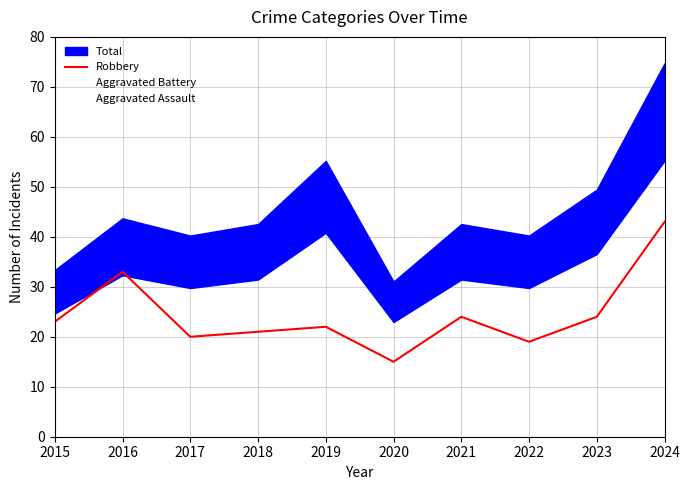

What is the change in value from 2015 to 2020?

-8